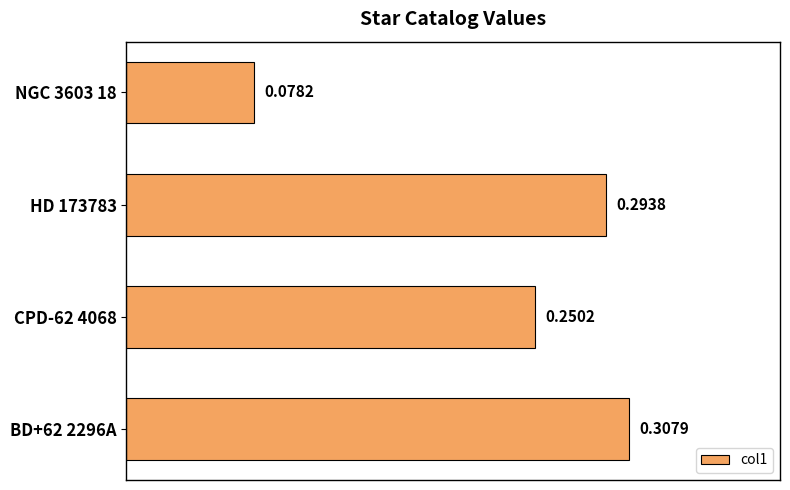

Rank the categories by value from highest to lowest.

BD+62 2296A, HD 173783, CPD-62 4068, NGC 3603 18